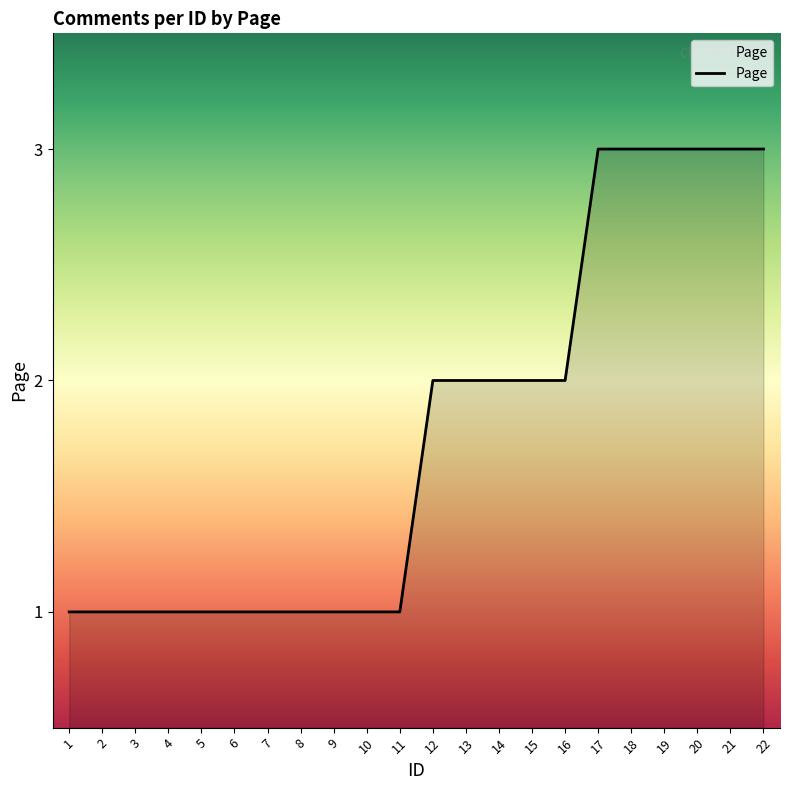

What is the change in value from 1 to 22?

+2